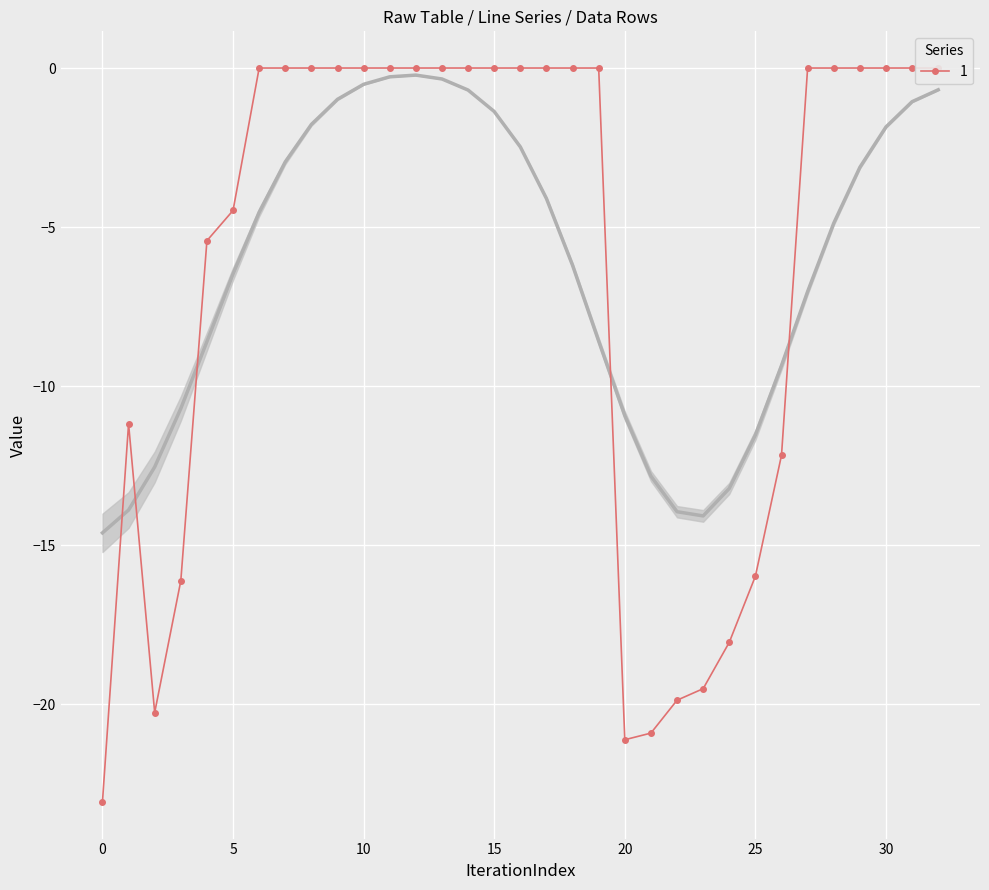

What is the minimum value shown in the chart?

-23.3